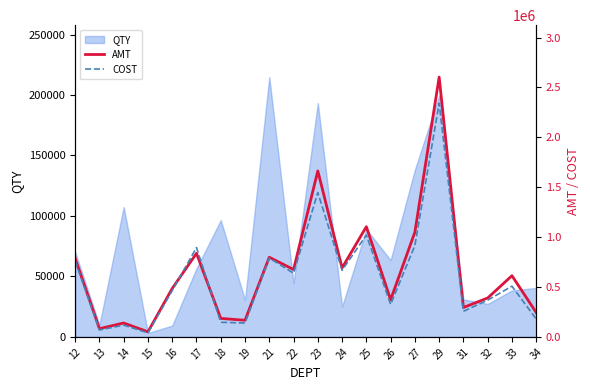

Which series has the largest total across all categories?

AMT